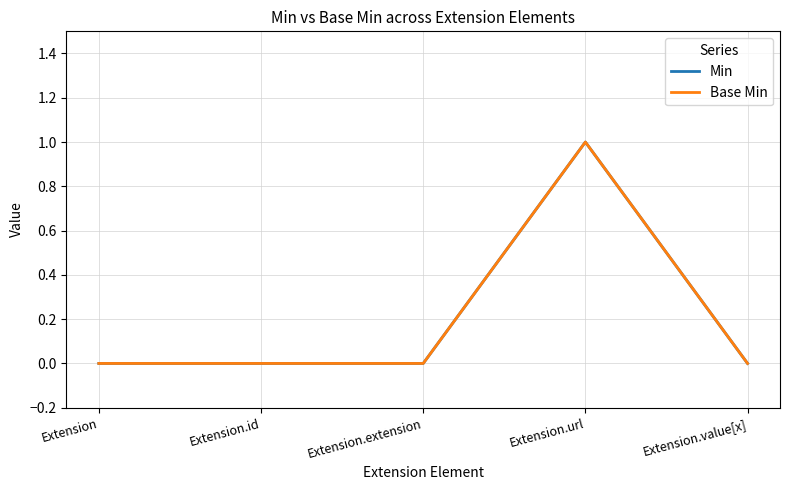

True or false: Min and Base Min intersect in this chart.

False